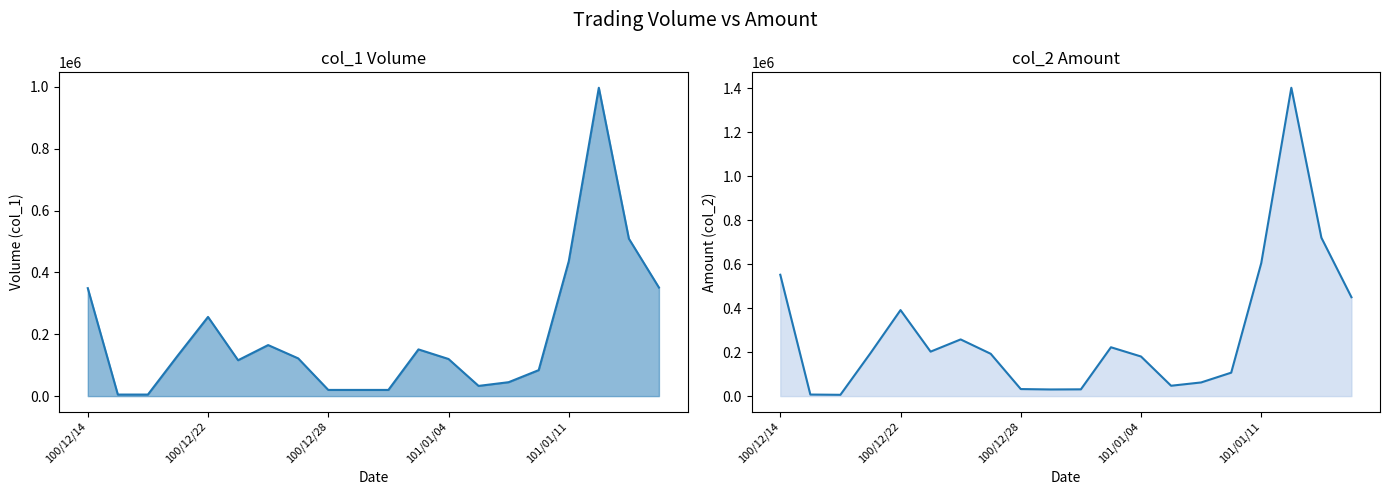

Is it true that col_2_line equals 9948 at 100/12/28?

False